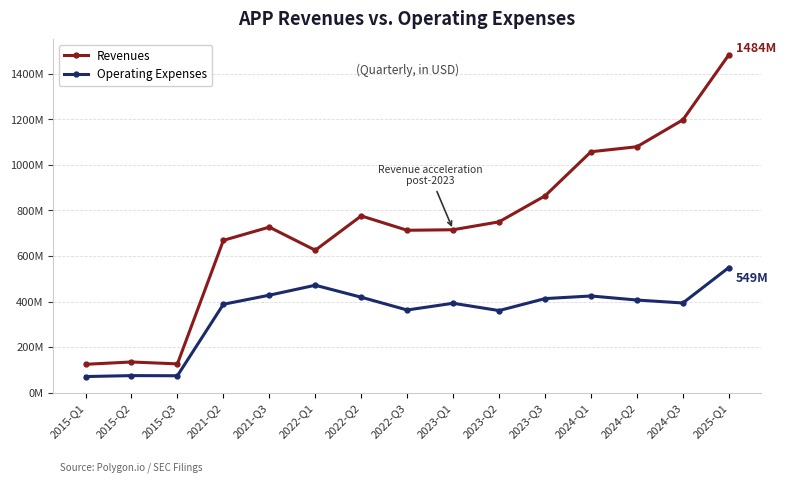

What is the spread (max minus min) of values at 2015-Q2?

59852000